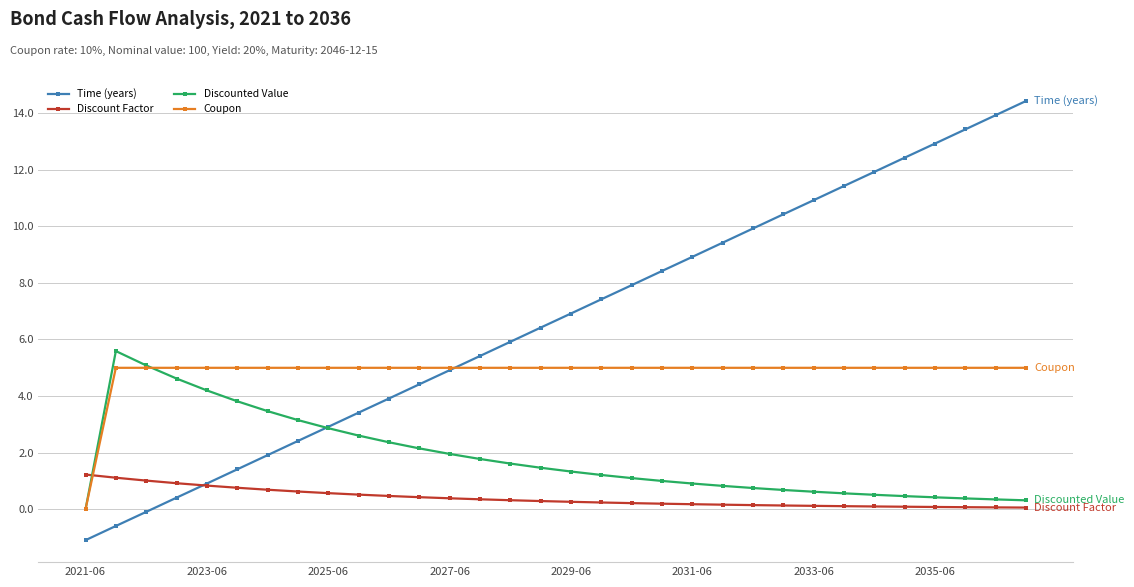

What are all the series names shown in the legend?

Time (years), Discount Factor, Discounted Value, Coupon